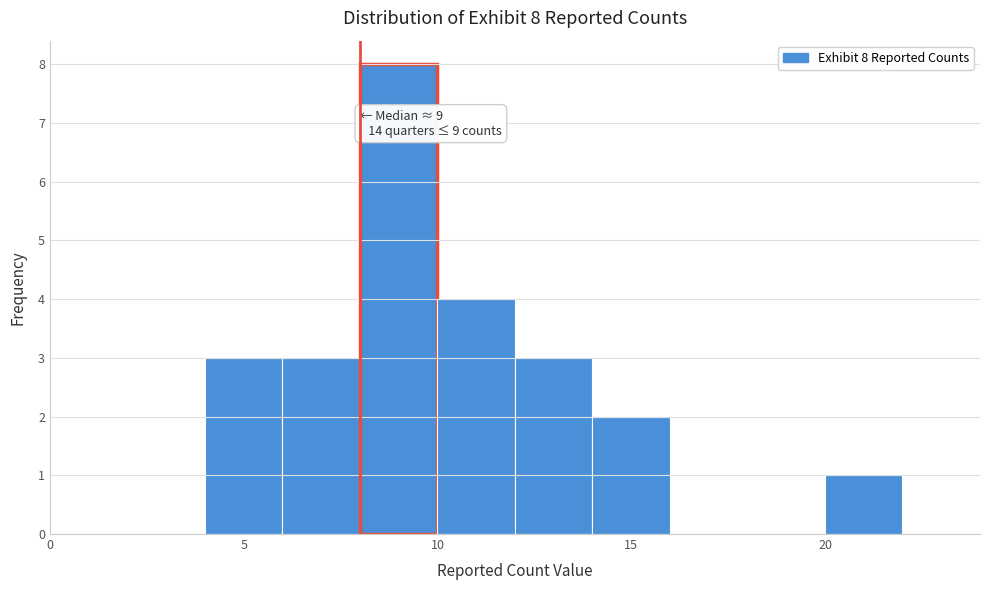

Over which range of the x-axis is the bar tallest?

8 to 10